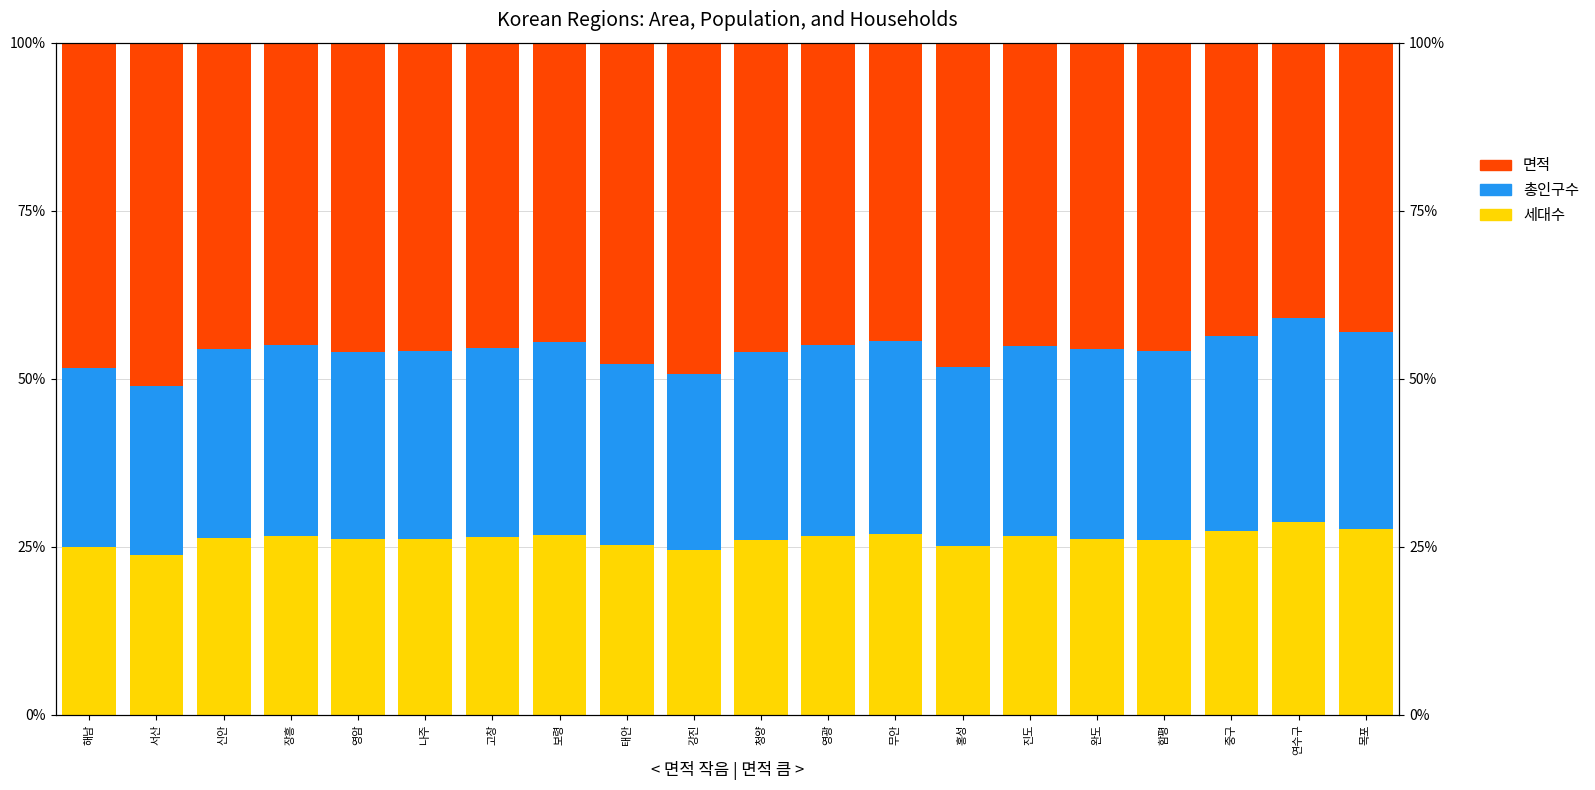

How many groups of bars are there?

20